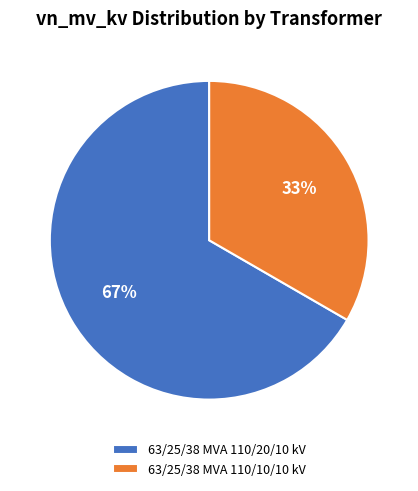

To the nearest percent, what is the average slice percentage?

50%